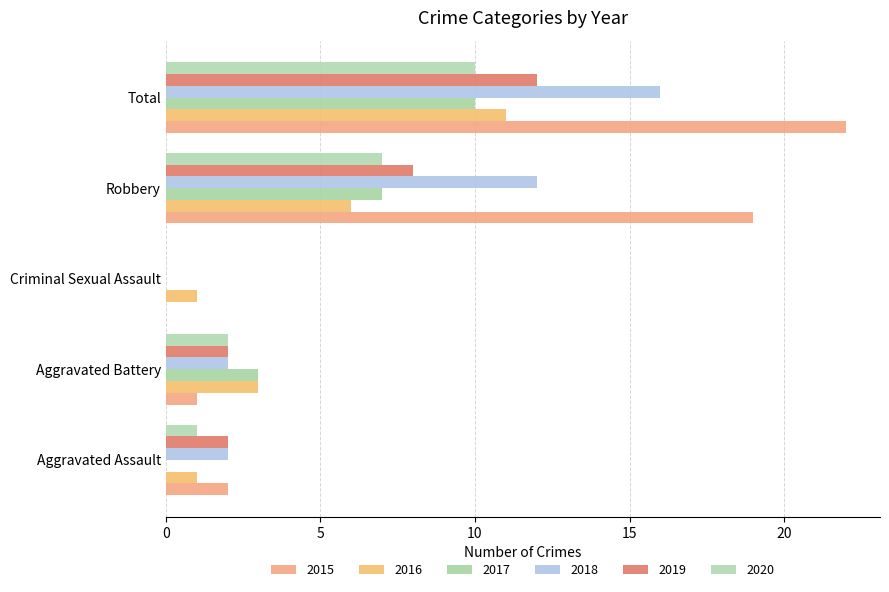

Which series has the largest range (max minus min)?

2015